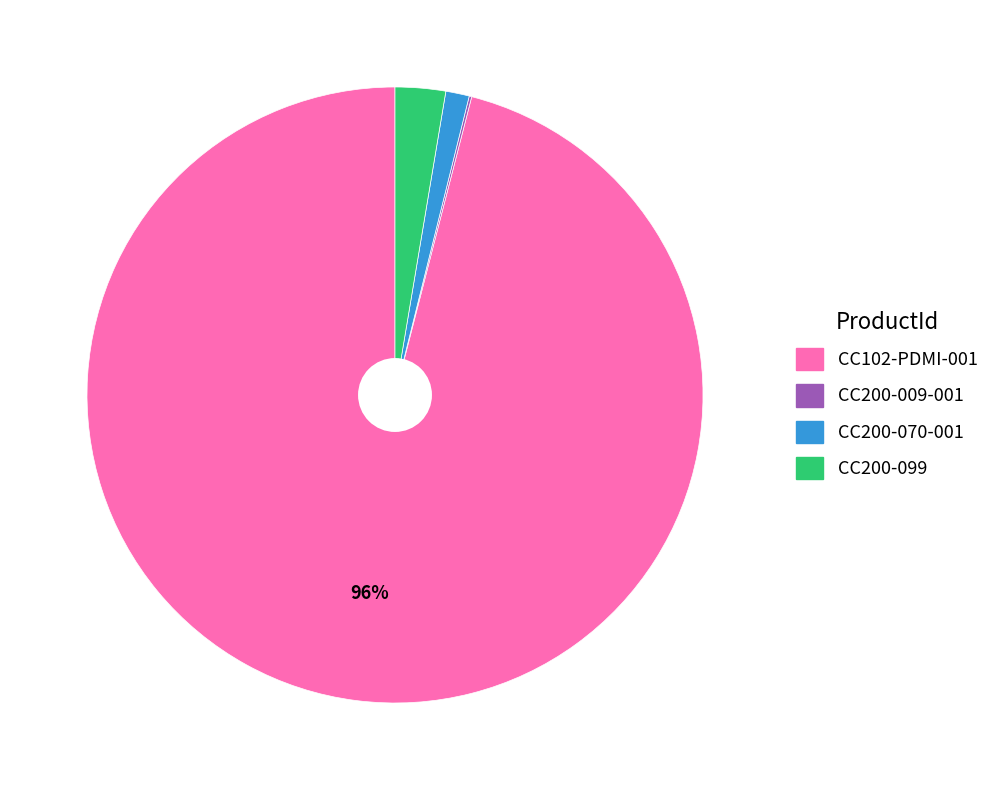

Between CC102-PDMI-001 and CC200-070-001, which is larger?

CC102-PDMI-001